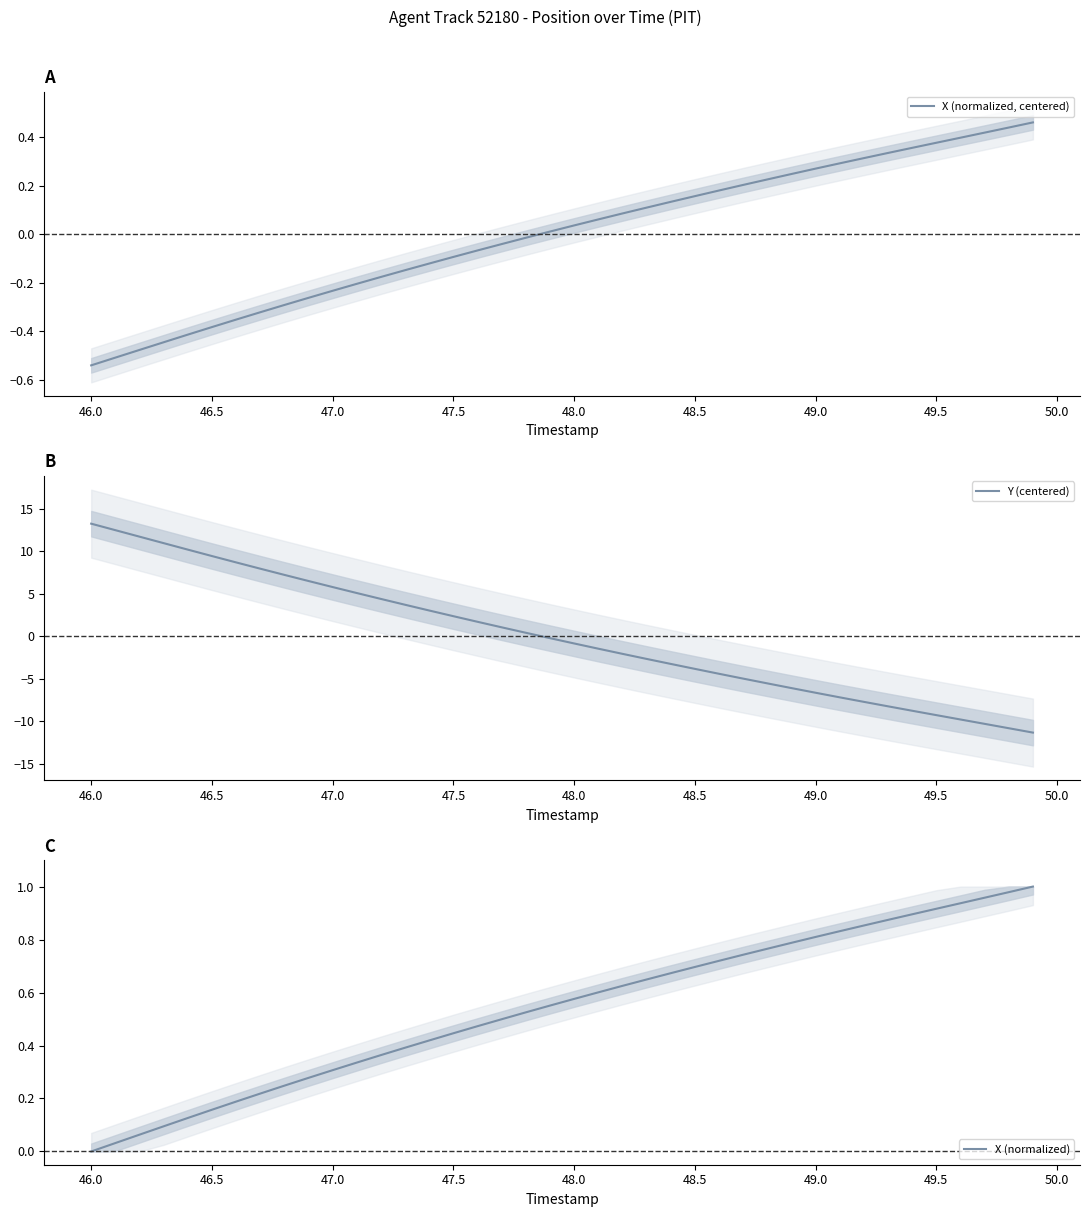

True or false: X (normalized, centered) and X (normalized) intersect in this chart.

False